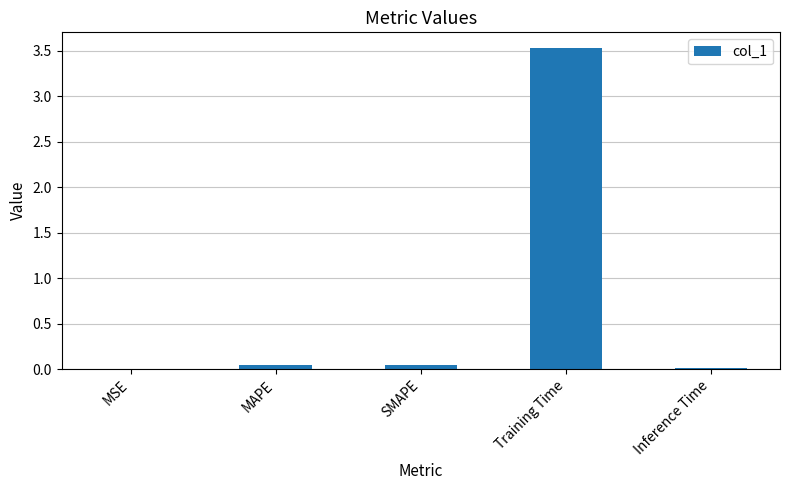

Count the number of data series in this chart.

1